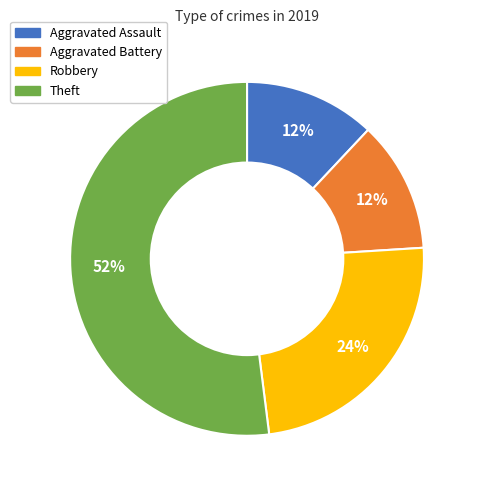

How many segments does this pie chart have?

4